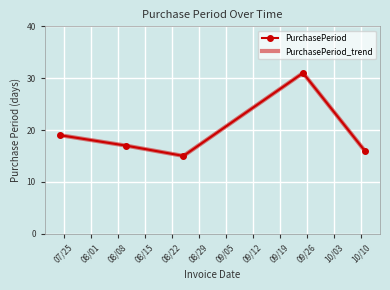

How many lines are shown in the chart?

2